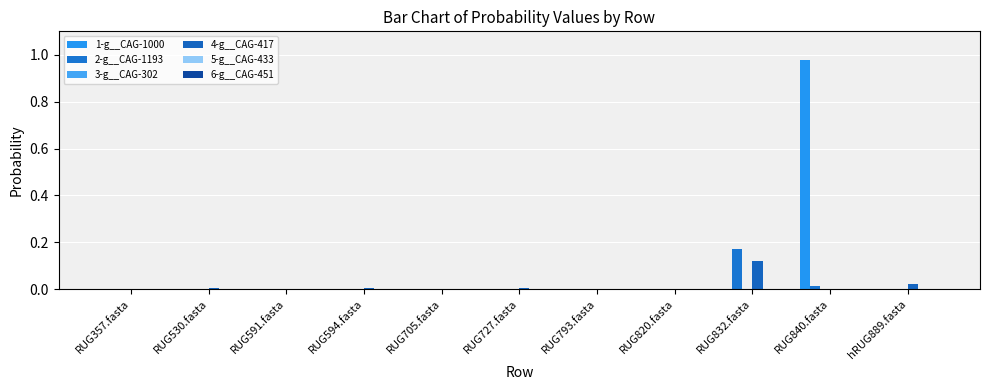

How many groups of bars are there?

11